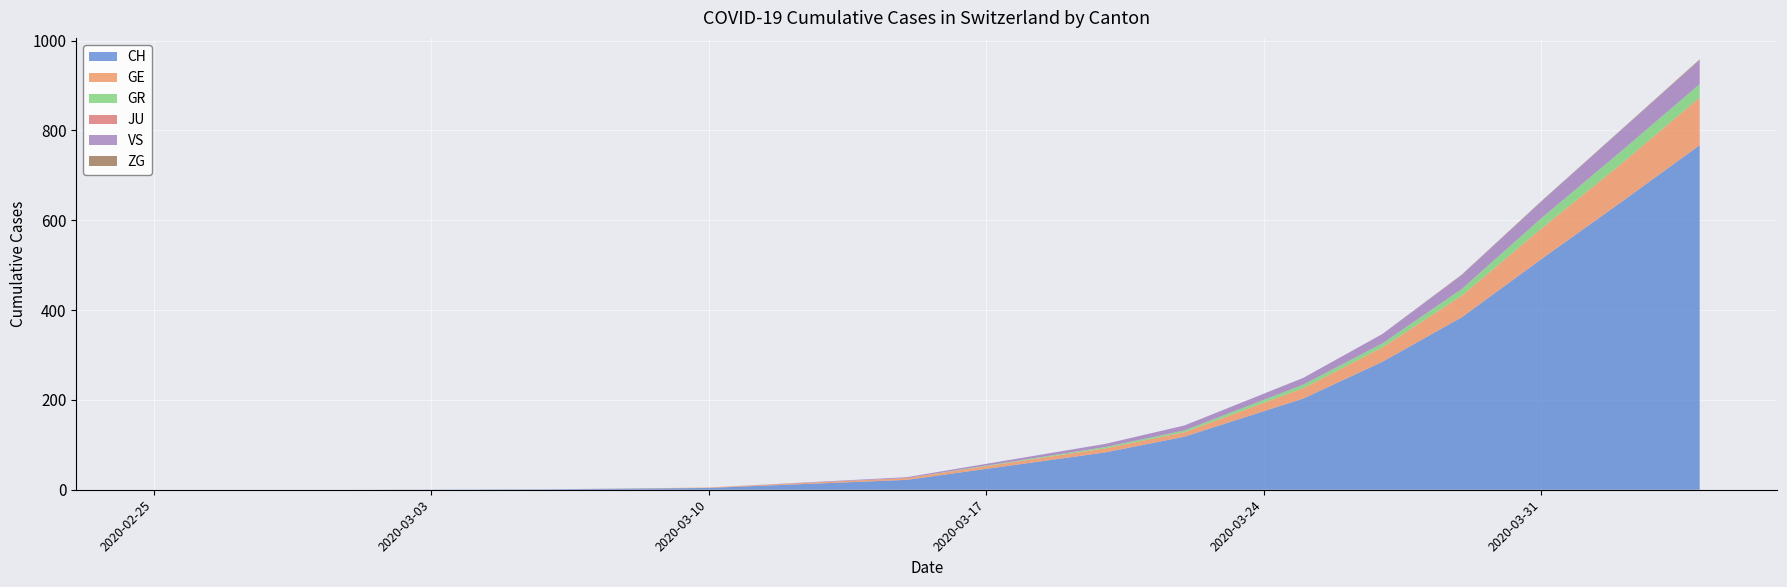

What is the highest value of the CH series?

767